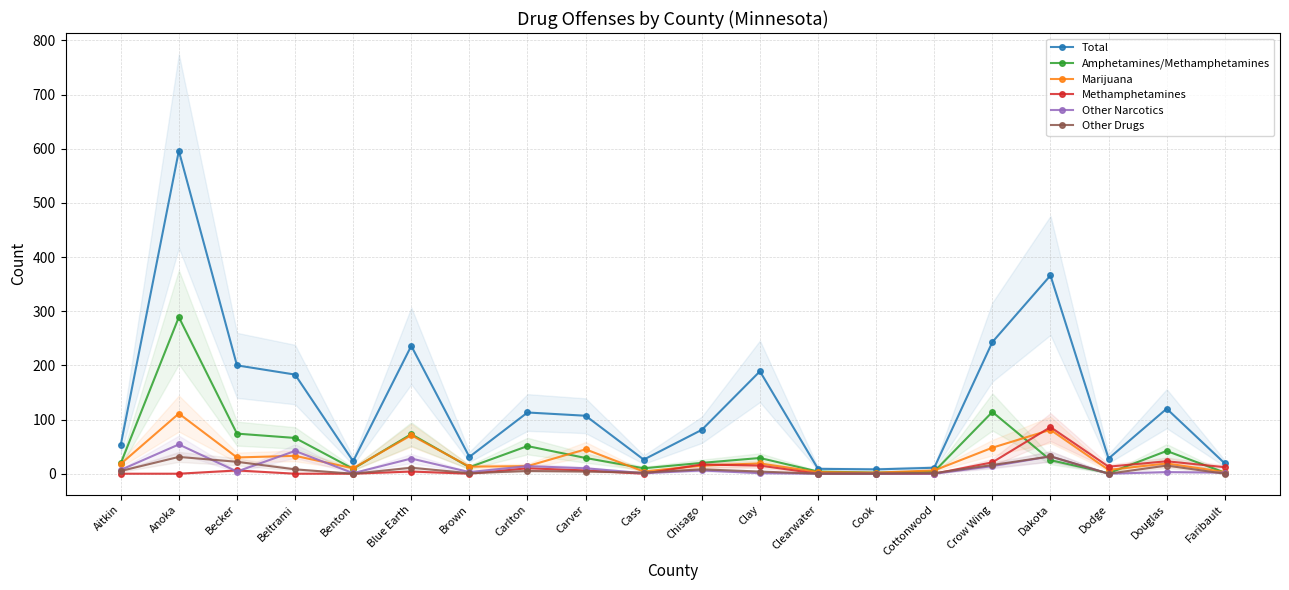

After their last crossing, which series has the higher values: Amphetamines/Methamphetamines or Methamphetamines?

Methamphetamines